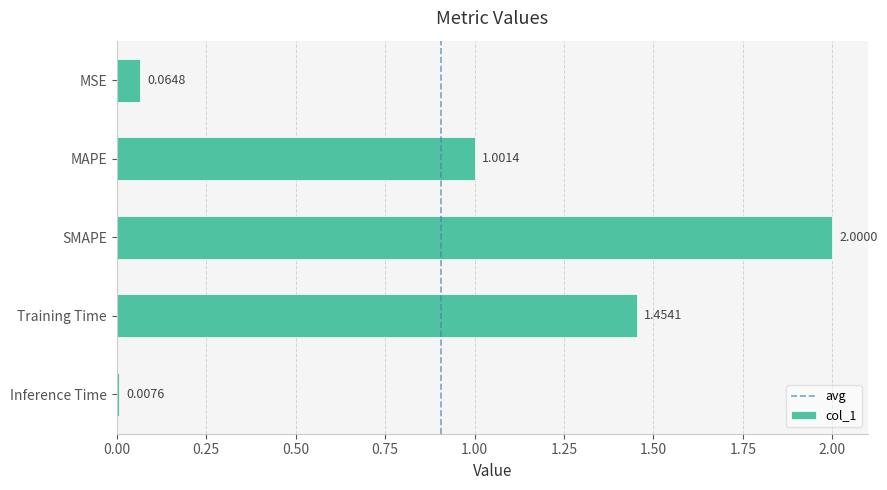

Rank the categories by value from highest to lowest.

SMAPE, Training Time, MAPE, MSE, Inference Time